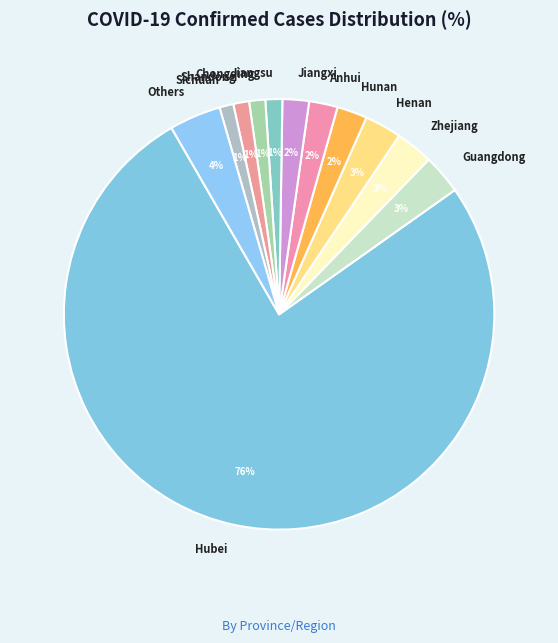

What is the largest slice in the pie chart?

Hubei